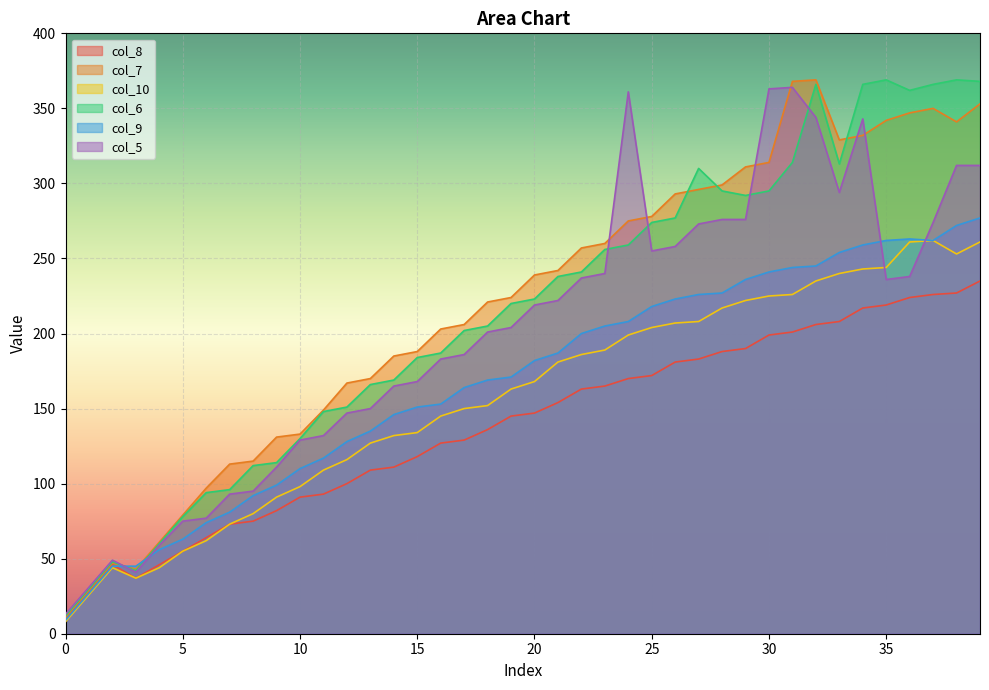

Reading right to left, what are all the values shown in this chart?

col_8: 39=235	38=227	37=226	36=224	35=219	34=217	33=208	32=206	31=201	30=199	29=190	28=188	27=183	26=181	25=172	24=170	23=165	22=163	21=154	20=147	19=145	18=136	17=129	16=127	15=118	14=111	13=109	12=100	11=93	10=91	9=82	8=75	7=73	6=64	5=55	4=46	3=37	2=46	1=28	0=10
col_7: 39=353	38=341	37=350	36=347	35=342	34=332	33=329	32=369	31=368	30=314	29=311	28=299	27=296	26=293	25=278	24=275	23=260	22=257	21=242	20=239	19=224	18=221	17=206	16=203	15=188	14=185	13=170	12=167	11=149	10=133	9=131	8=115	7=113	6=97	5=79	4=61	3=43	2=47	1=29	0=11
col_10: 39=261	38=253	37=262	36=261	35=244	34=243	33=240	32=235	31=226	30=225	29=222	28=217	27=208	26=207	25=204	24=199	23=189	22=186	21=181	20=168	19=163	18=152	17=150	16=145	15=134	14=132	13=127	12=116	11=109	10=98	9=91	8=80	7=73	6=62	5=55	4=44	3=37	2=44	1=26	0=8
col_6: 39=368	38=369	37=366	36=362	35=369	34=366	33=313	32=366	31=314	30=295	29=292	28=295	27=310	26=277	25=274	24=259	23=256	22=241	21=238	20=223	19=220	18=205	17=202	16=187	15=184	14=169	13=166	12=151	11=148	10=130	9=114	8=112	7=96	6=94	5=78	4=60	3=42	2=48	1=30	0=12
col_9: 39=277	38=272	37=262	36=263	35=262	34=259	33=254	32=245	31=244	30=241	29=236	28=227	27=226	26=223	25=218	24=208	23=205	22=200	21=187	20=182	19=171	18=169	17=164	16=153	15=151	14=146	13=135	12=128	11=117	10=110	9=99	8=92	7=81	6=74	5=63	4=56	3=45	2=45	1=27	0=9
col_5: 39=312	38=312	37=274	36=238	35=236	34=343	33=294	32=344	31=364	30=363	29=276	28=276	27=273	26=258	25=255	24=361	23=240	22=237	21=222	20=219	19=204	18=201	17=186	16=183	15=168	14=165	13=150	12=147	11=132	10=129	9=111	8=95	7=93	6=77	5=75	4=59	3=41	2=49	1=31	0=13